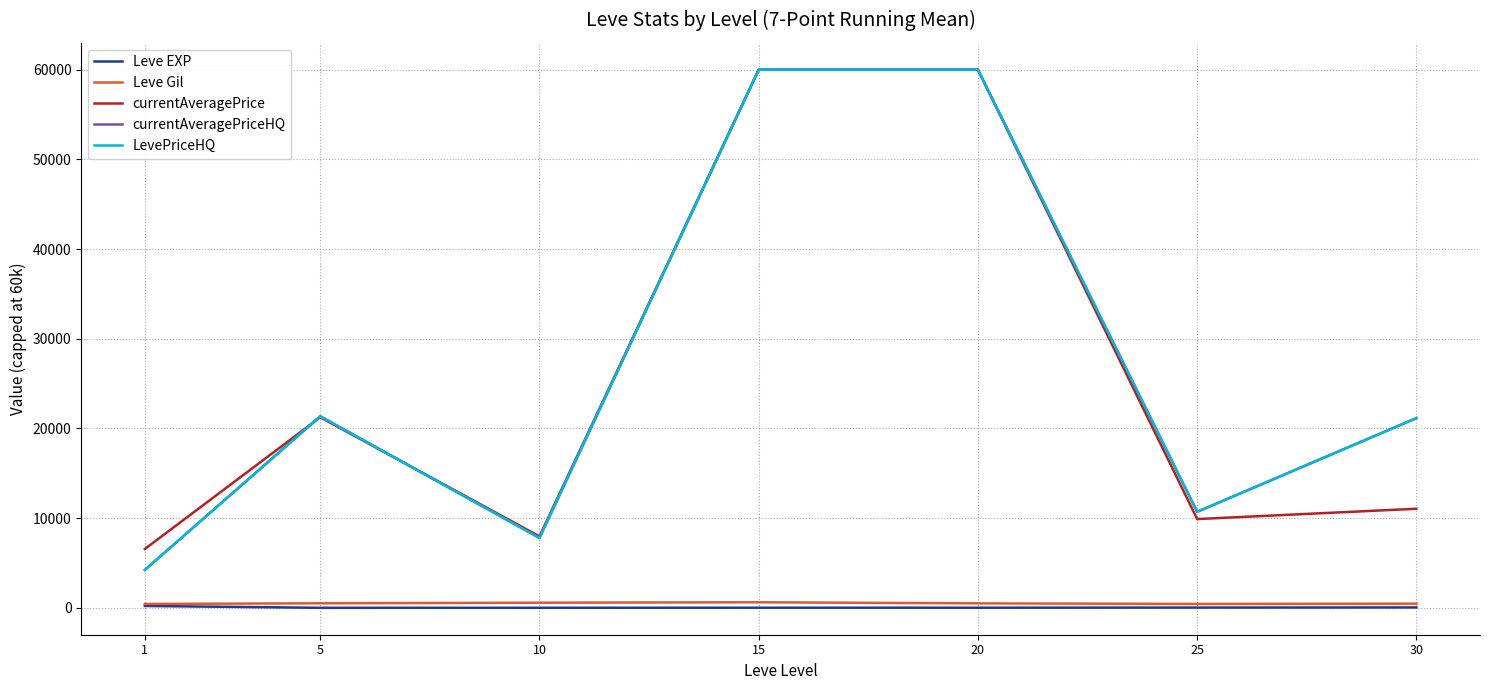

What is the total value across all series at 20?

180515.0